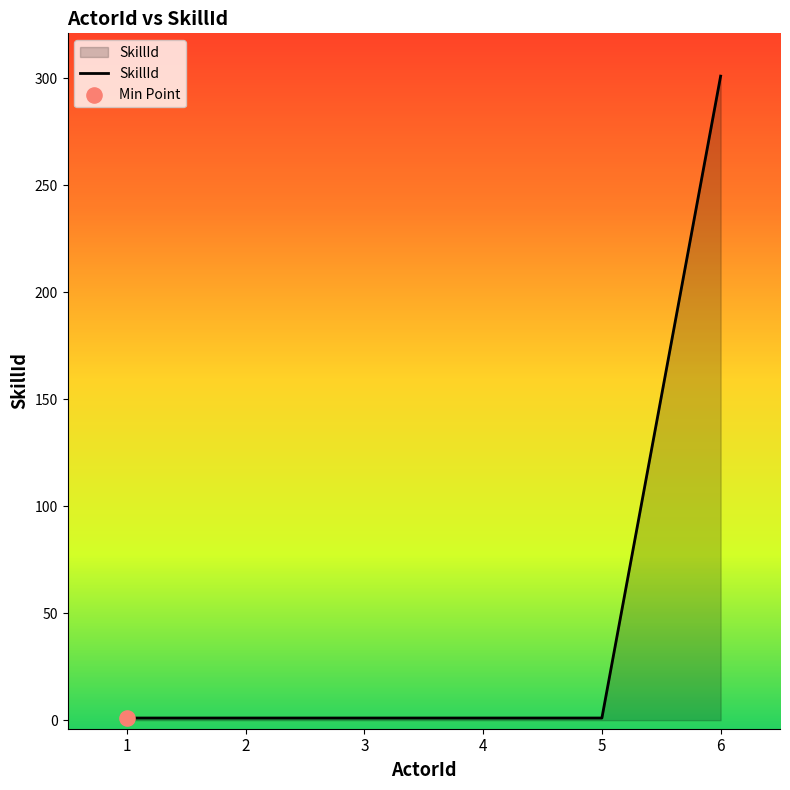

Approximately how many times larger is the value at 1 compared to 5?

1.0